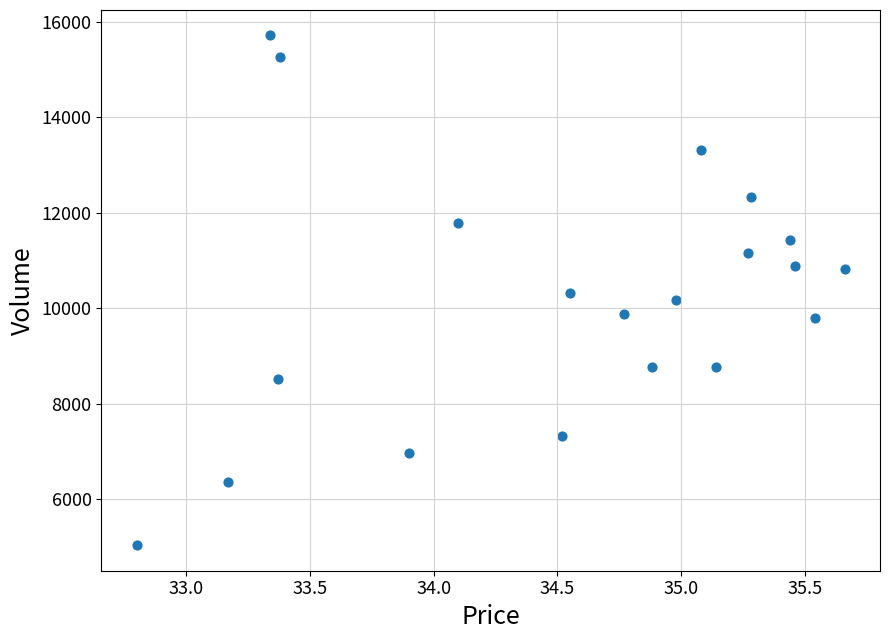

What is the range of Y values (max minus min)?

10686